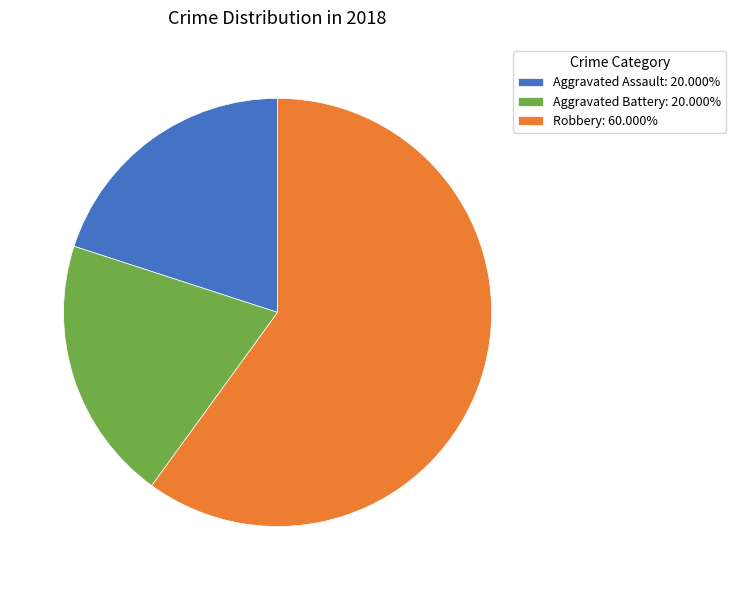

Is there any slice that represents more than half of the pie?

Yes